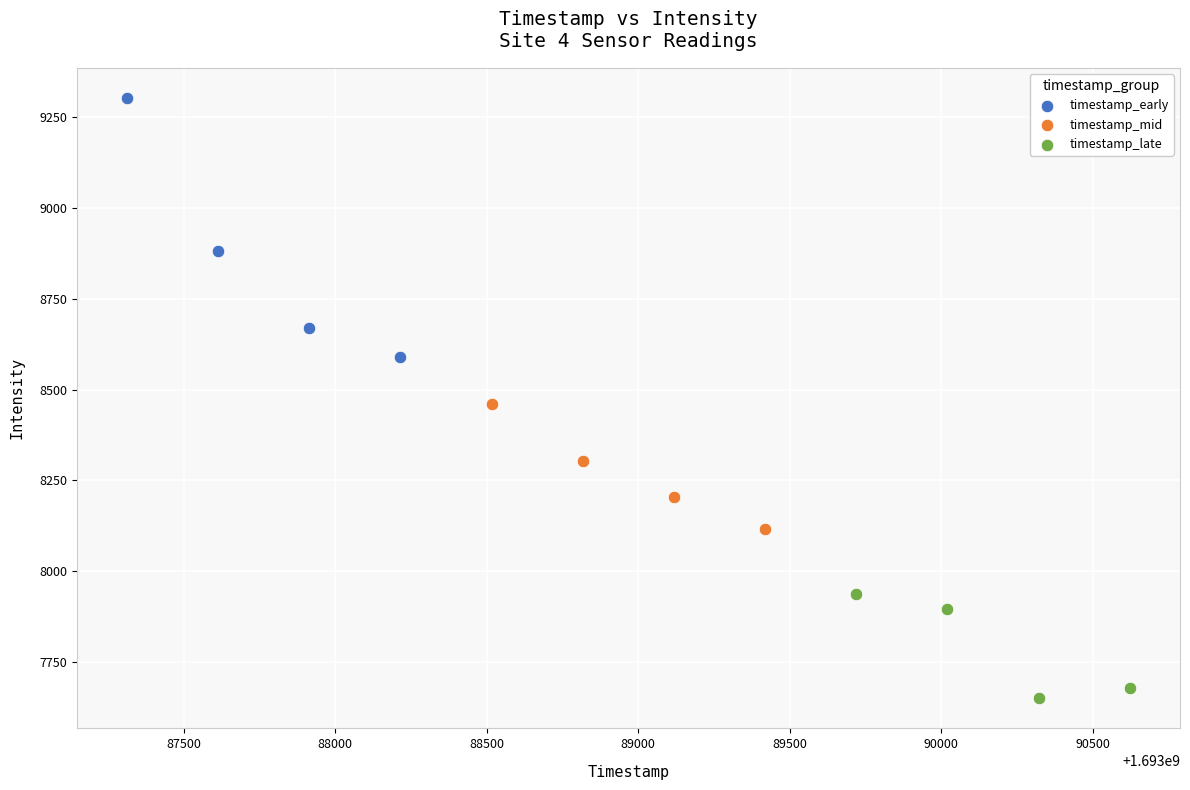

Which series contains the highest Y value?

timestamp_early